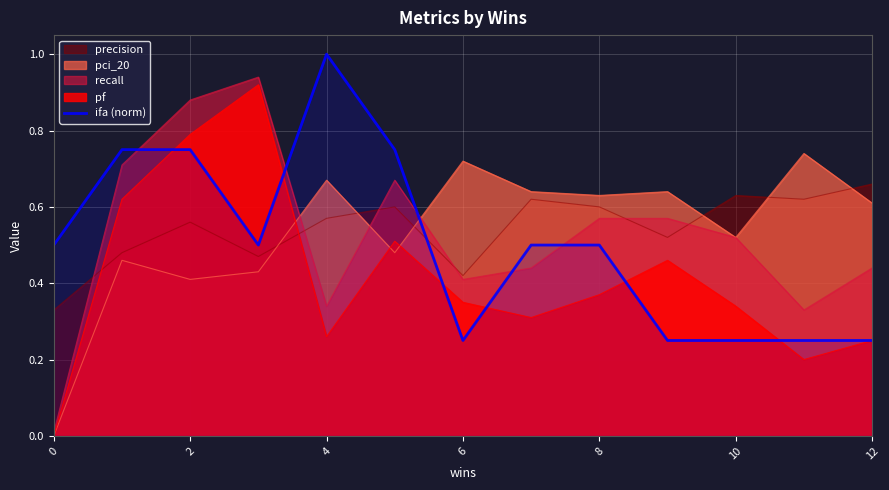

What is the sum of all values?

6.5